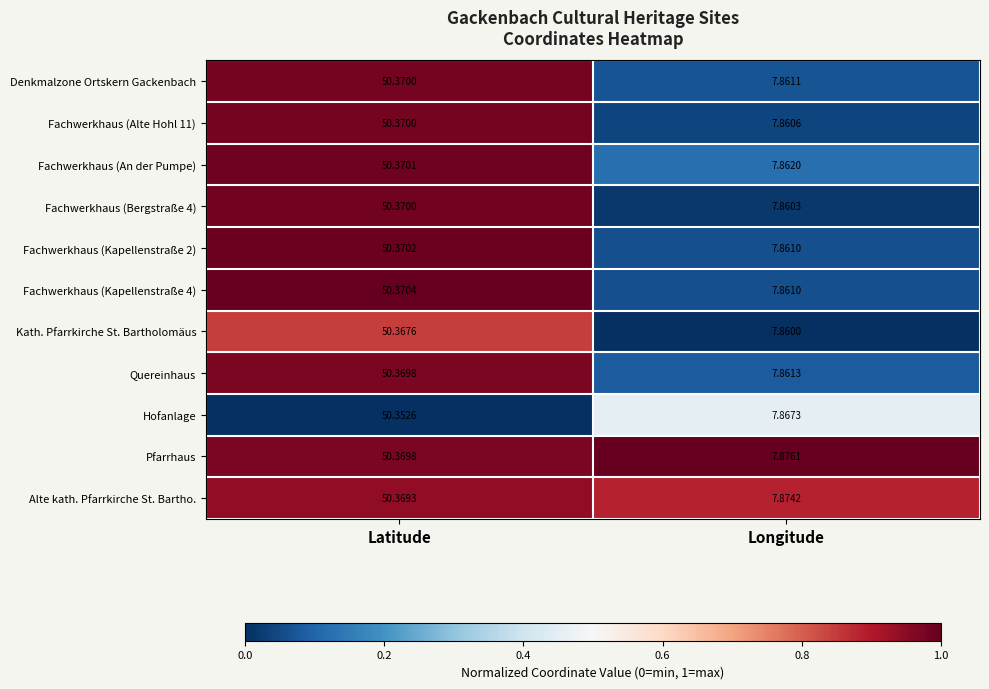

List the labels in order of Kath. Pfarrkirche St. Bartholomäus value, largest first.

Latitude, Longitude